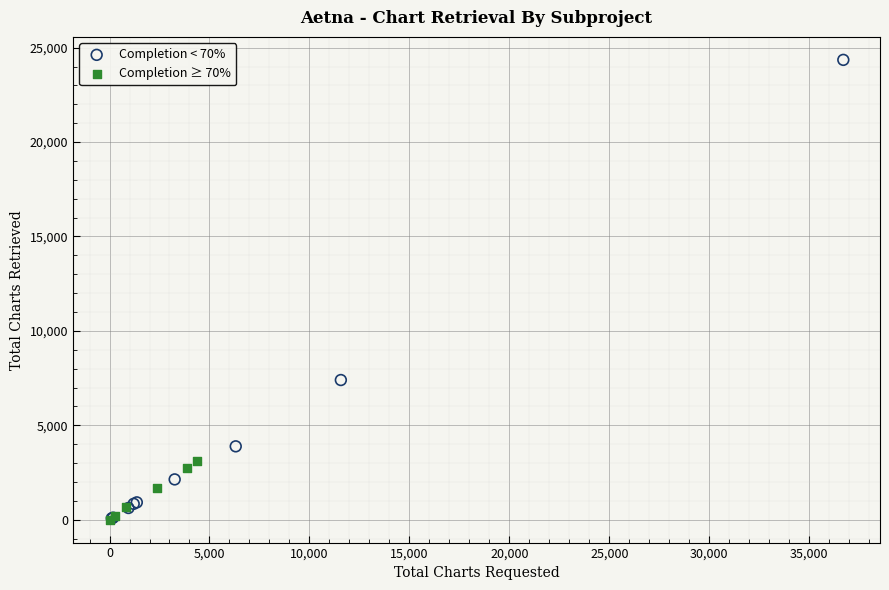

Which series reaches the maximum Y coordinate?

Completion < 70%